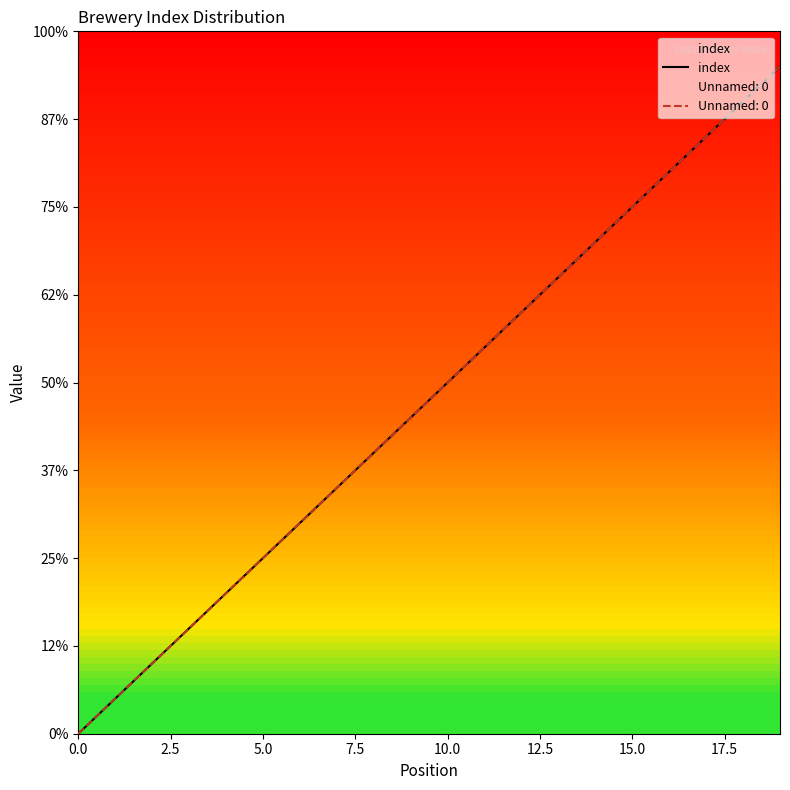

How many values exceed 10?

9